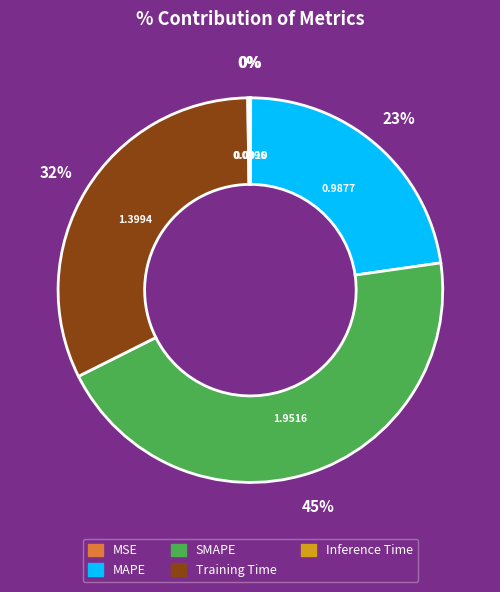

Which slice is the largest?

SMAPE